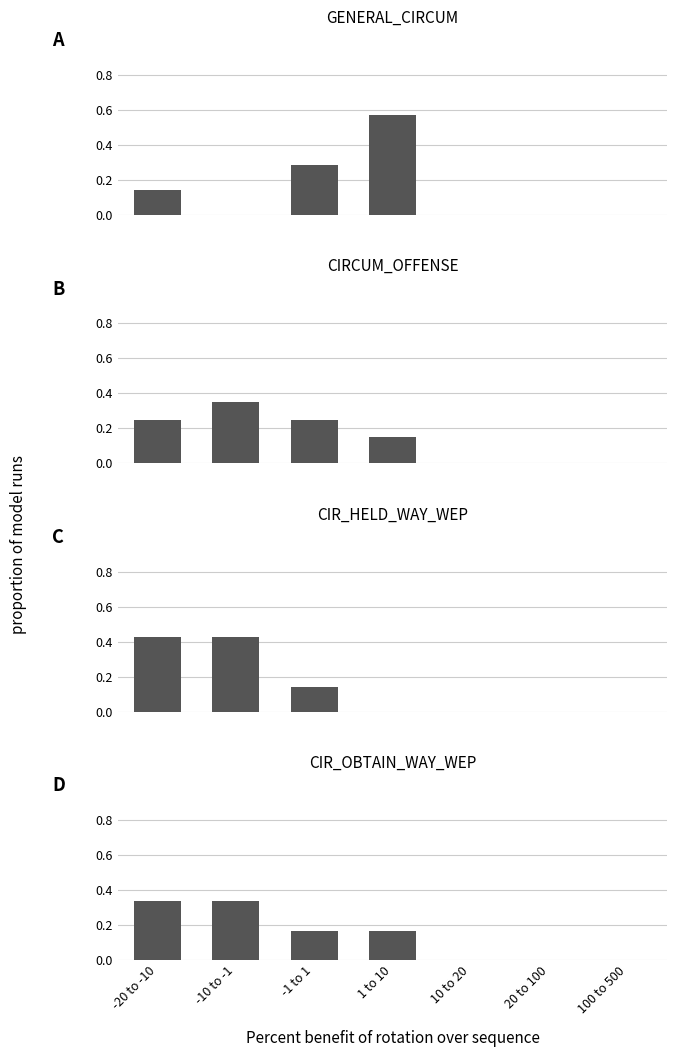

Is the value of CIR_OBTAIN_WAY_WEP at -10 to -1 greater than the value of GENERAL_CIRCUM at -1 to 1?

Yes